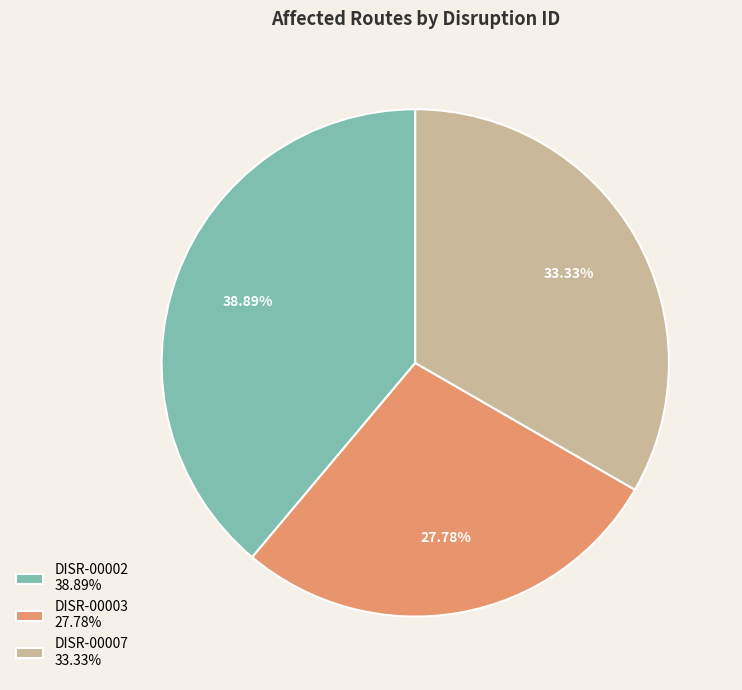

Does DISR-00003 represent more than half of the total?

No